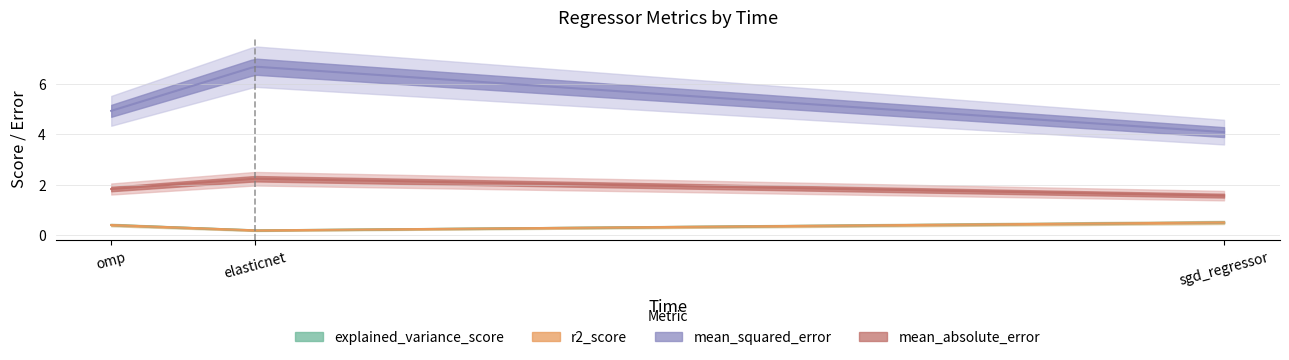

What is the sum of the explained_variance_score values at omp and elasticnet?

0.6